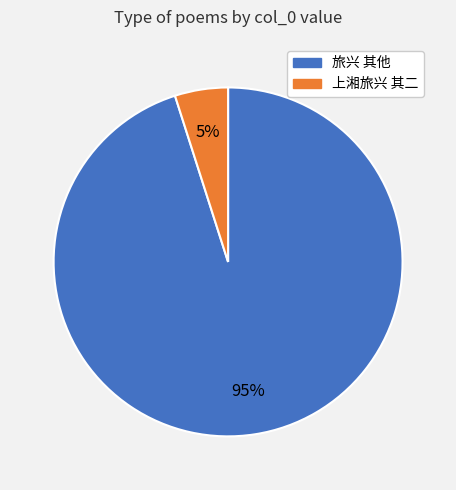

Is there any slice that represents more than half of the pie?

Yes